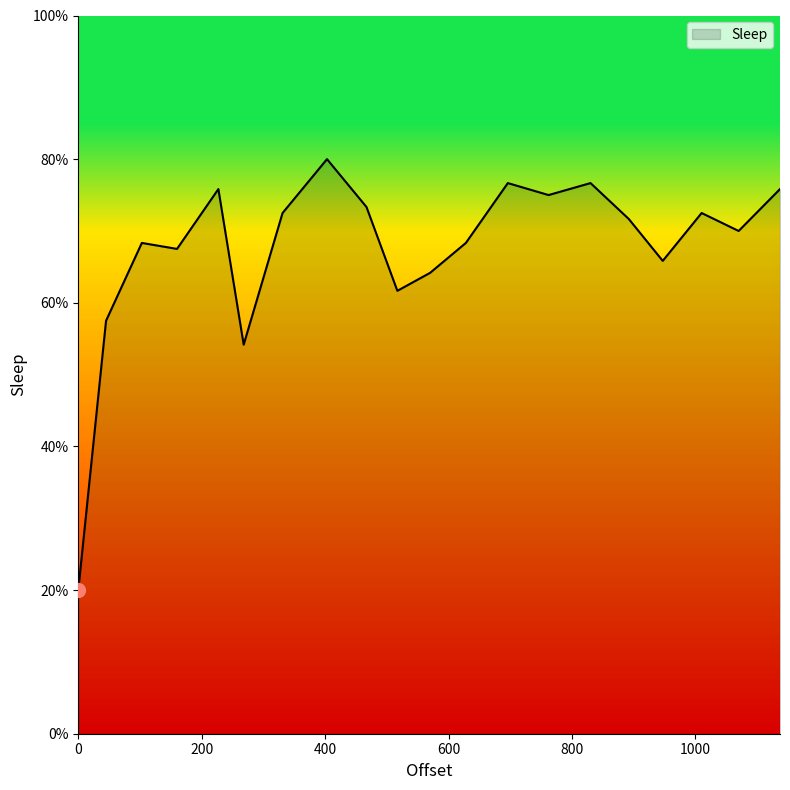

What is the greatest value displayed?

80.0